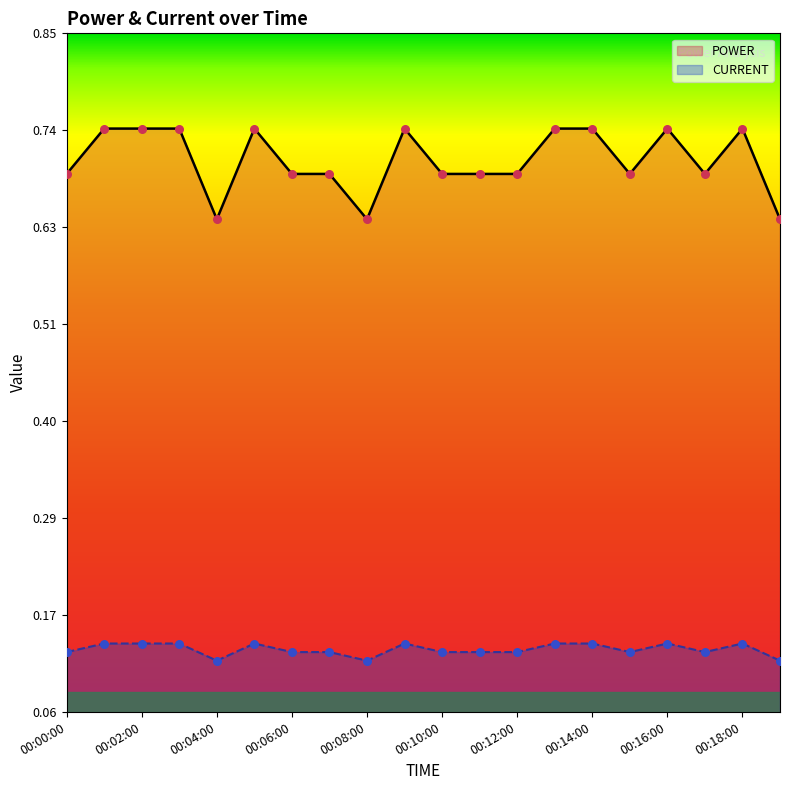

Which series has the largest total across all categories?

POWER